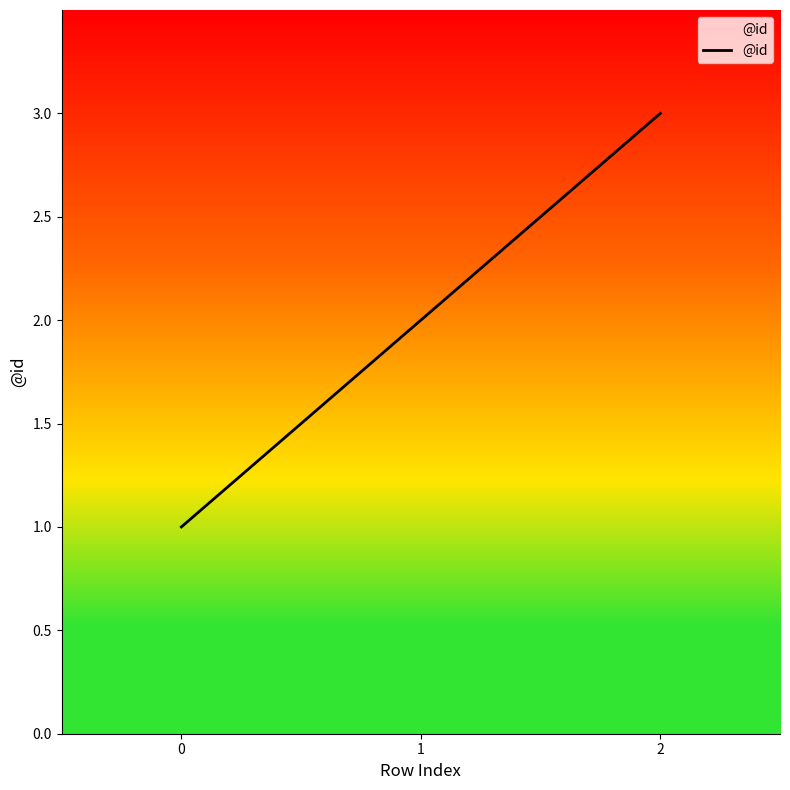

List the labels in order of value, largest first.

2, 1, 0